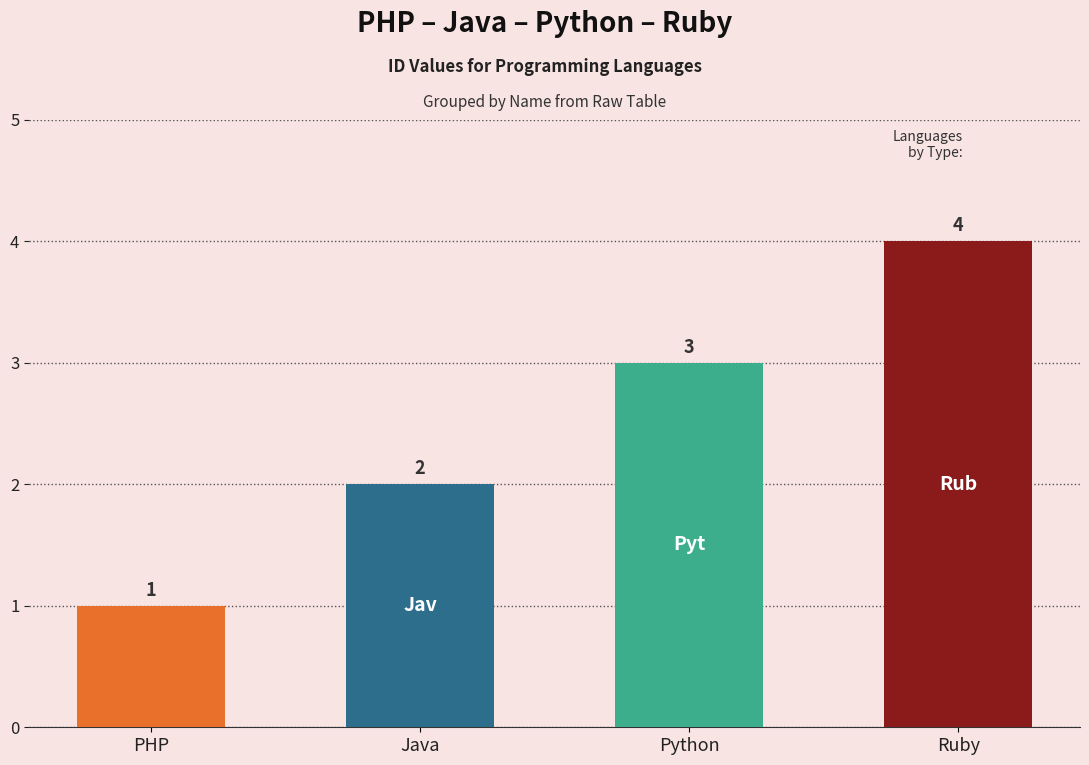

Where does the data first go above 3?

Ruby